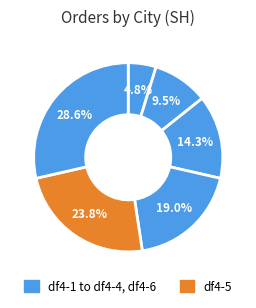

How many slices are in this pie chart?

6